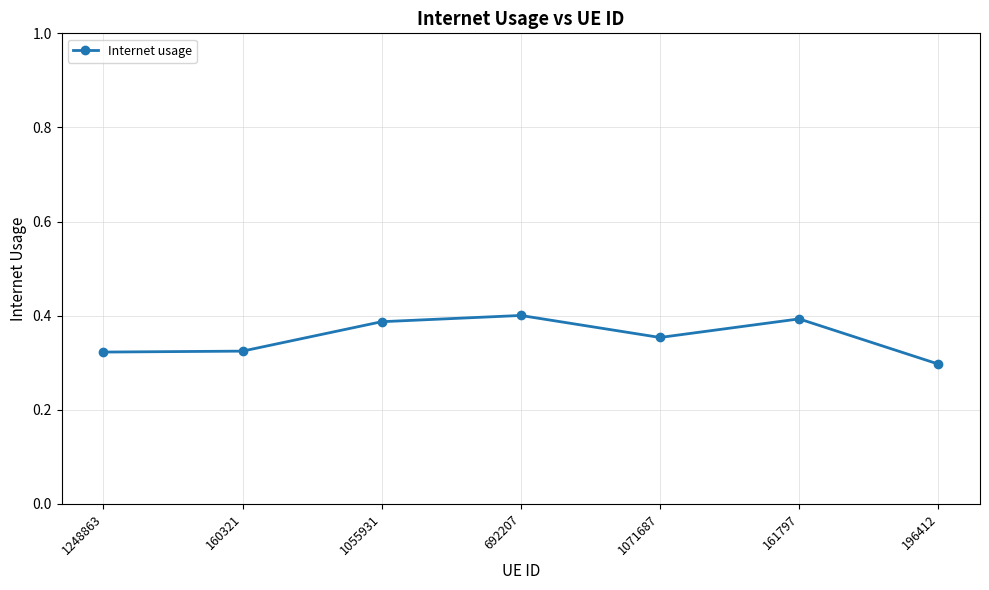

Which label corresponds to the smallest value in the chart?

196412